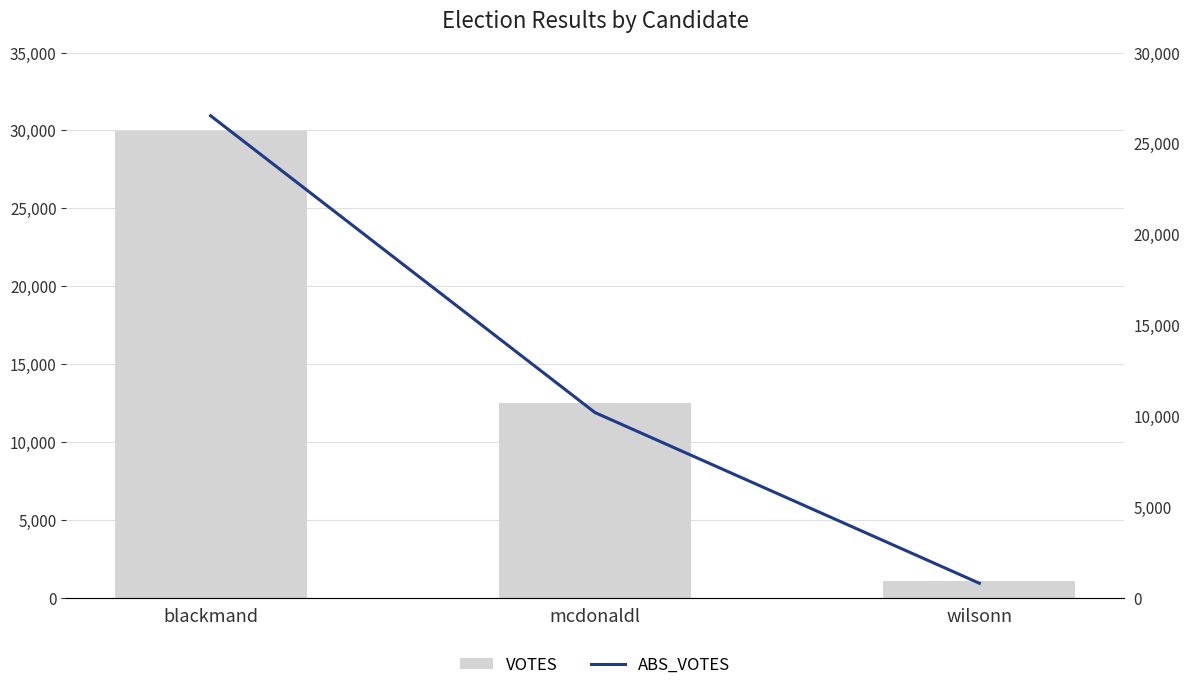

Which series has the largest total across all categories?

VOTES